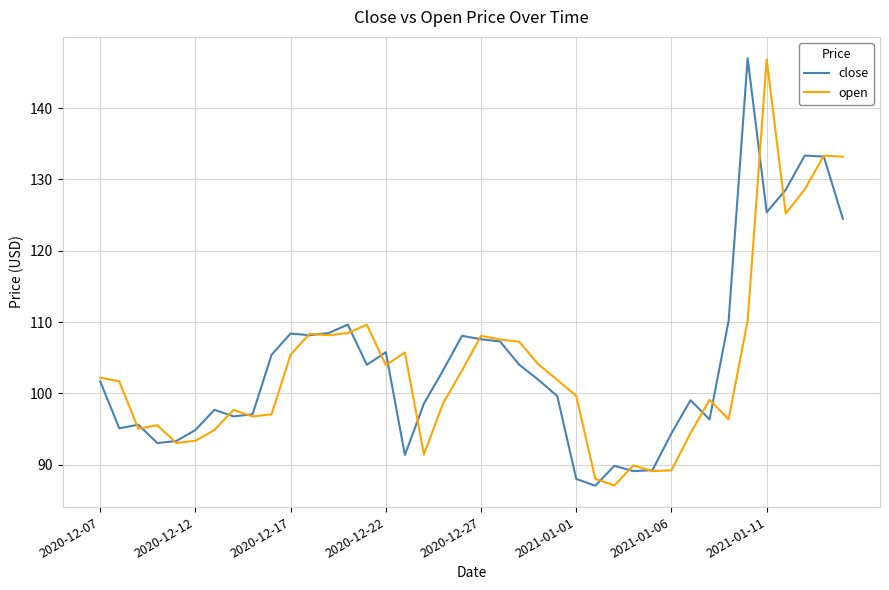

Which series has the largest range (max minus min)?

close